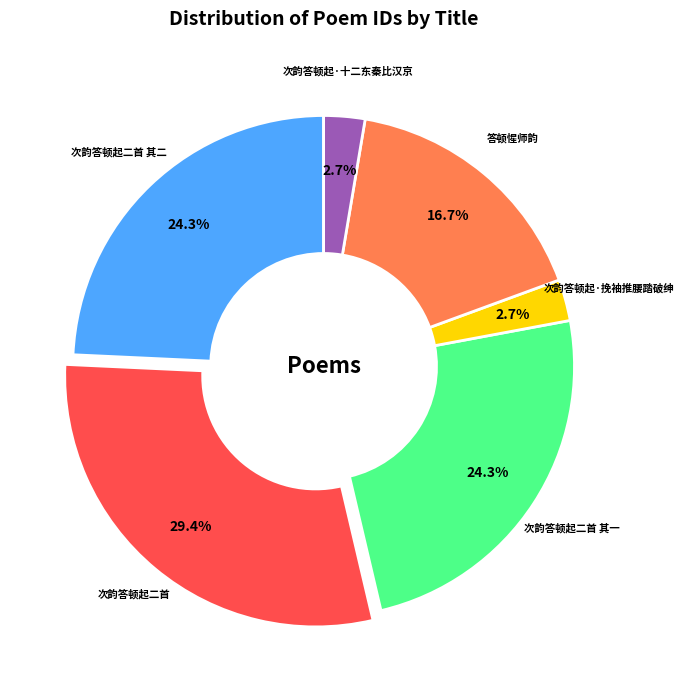

Is there a majority slice in this chart?

No